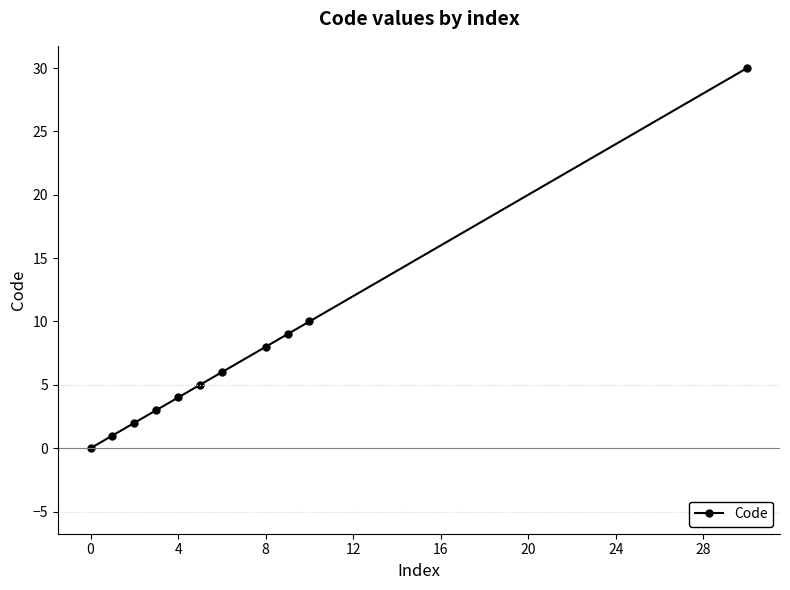

How many lines are shown in the chart?

1